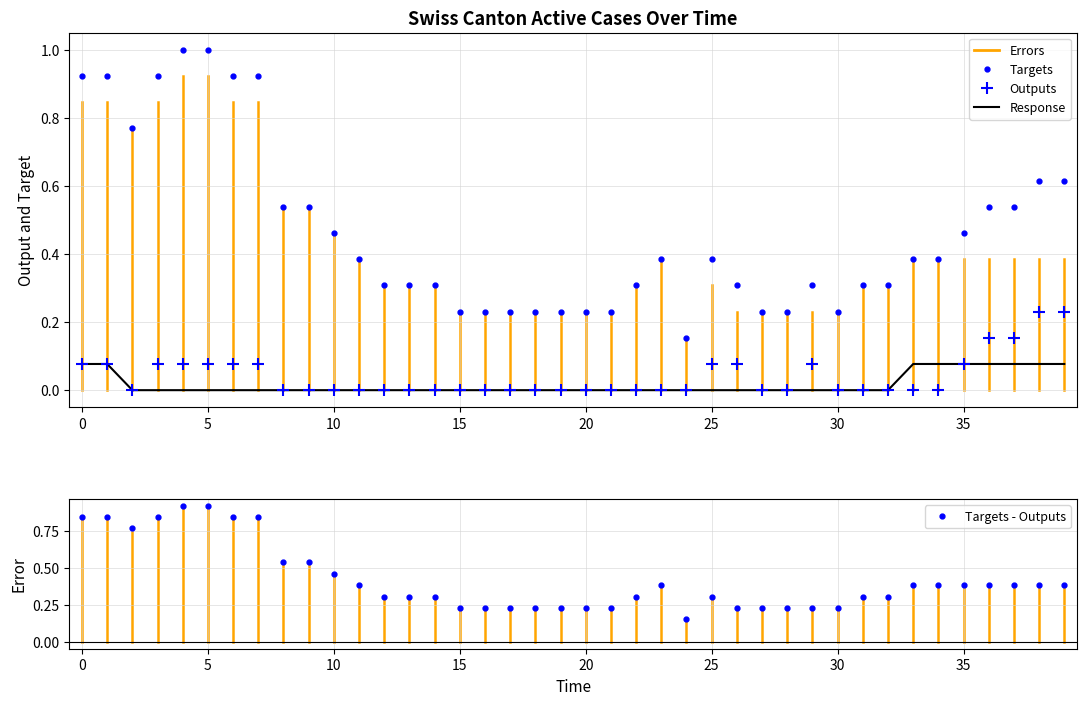

At how many categories does at least one series exceed 0?

40